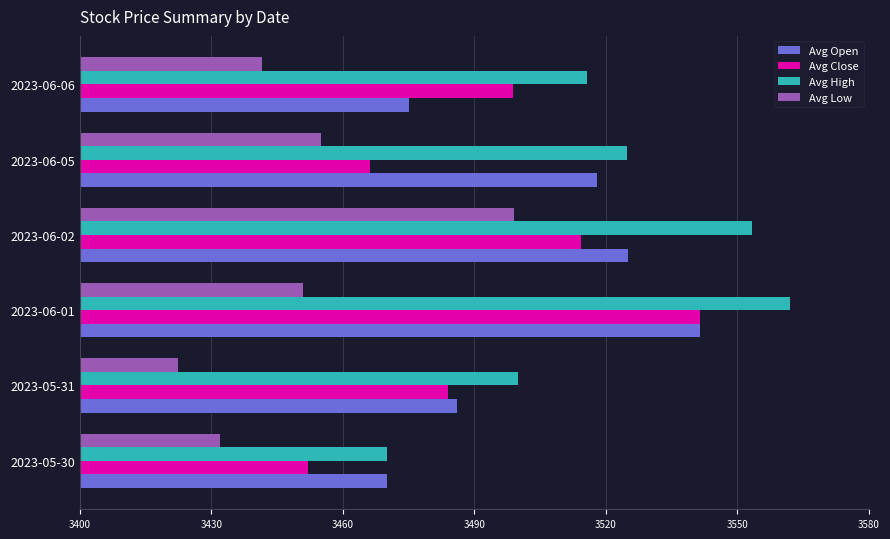

Which category has the highest value across all series?

2023-06-01